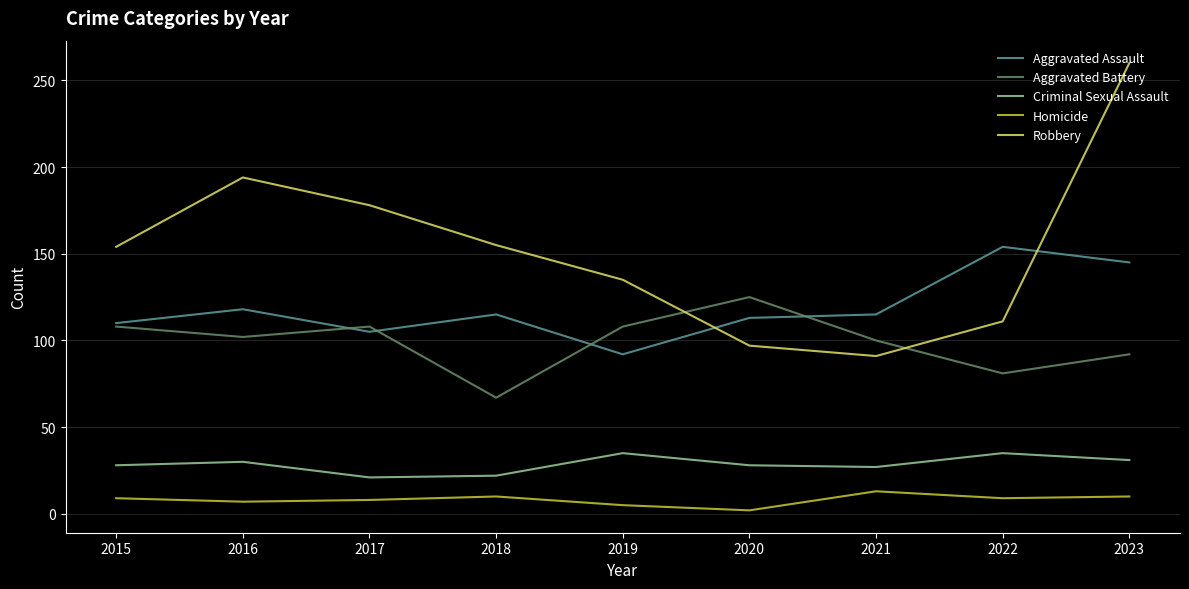

Is this an area chart (filled region under the line)?

No